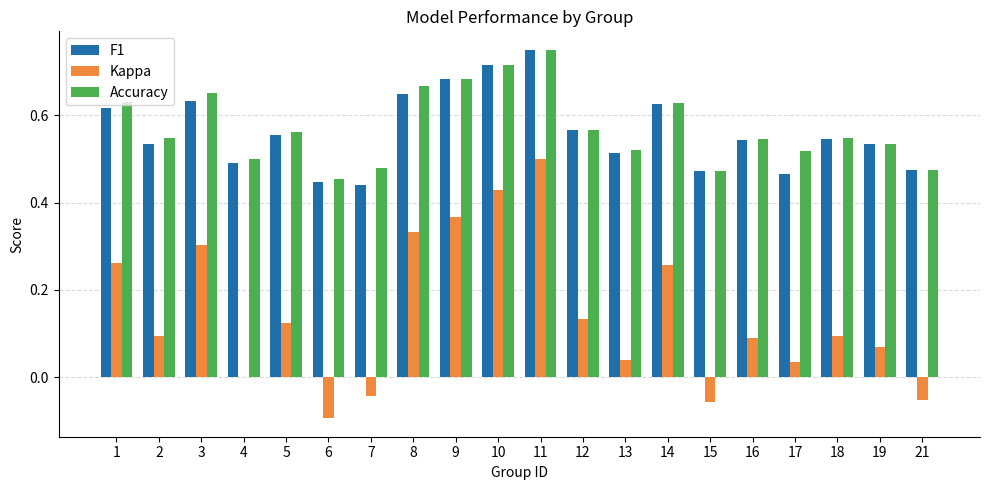

Which series changed the most between 6 and 14?

Kappa